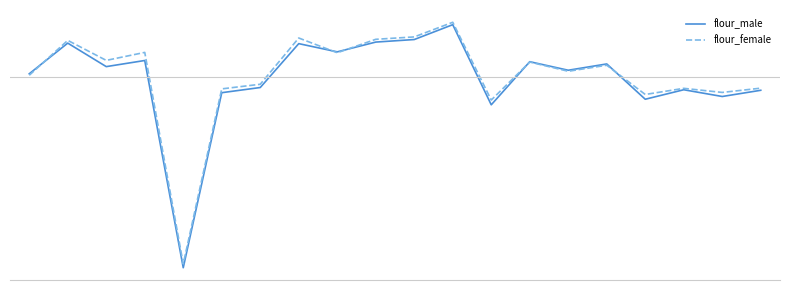

Which series has the largest total across all categories?

flour_female